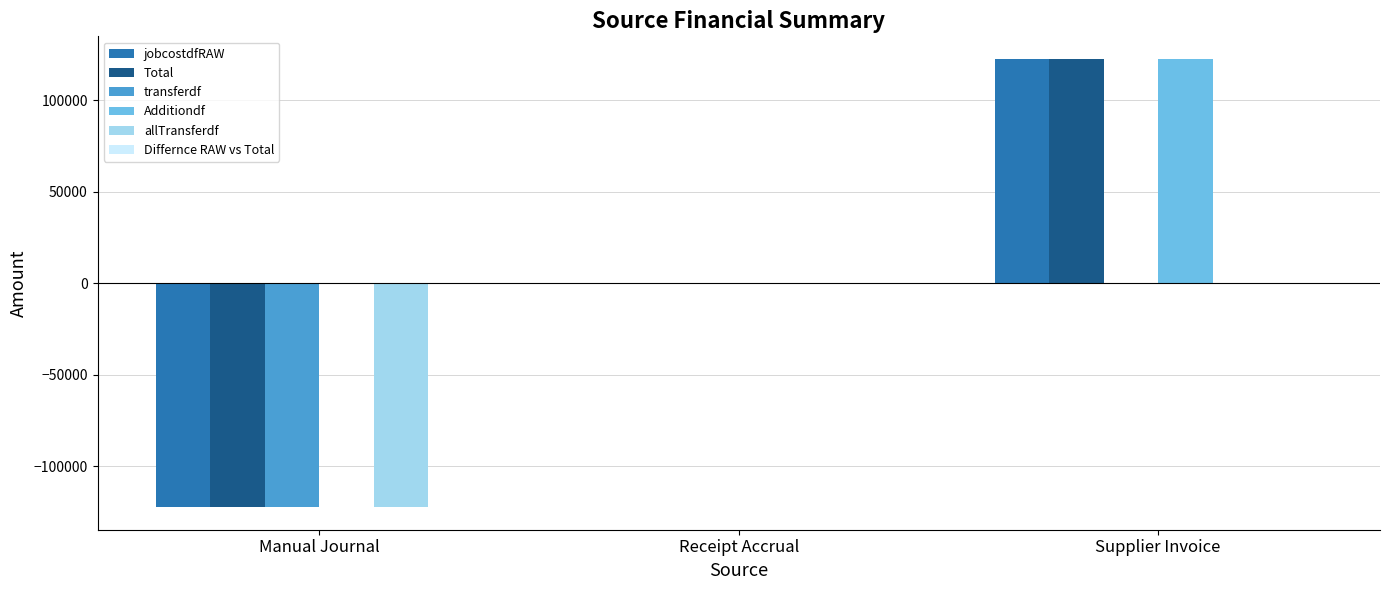

The value of allTransferdf at Manual Journal is -67019.4. True or false?

False